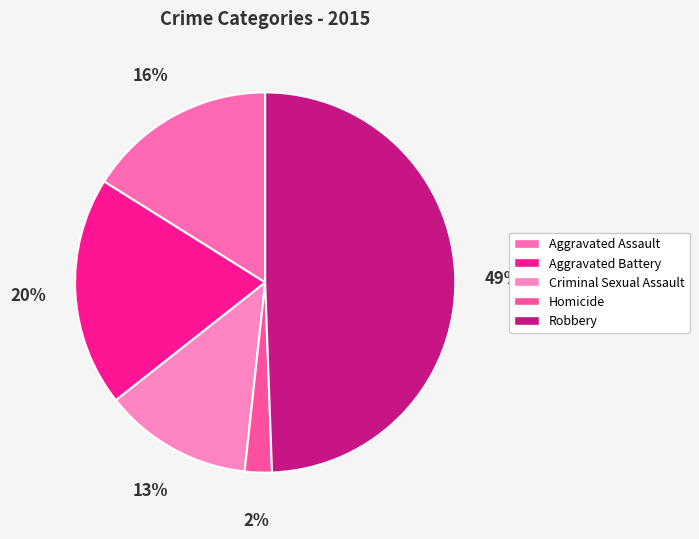

The Aggravated Battery slice represents 6% of the pie. True or false?

False